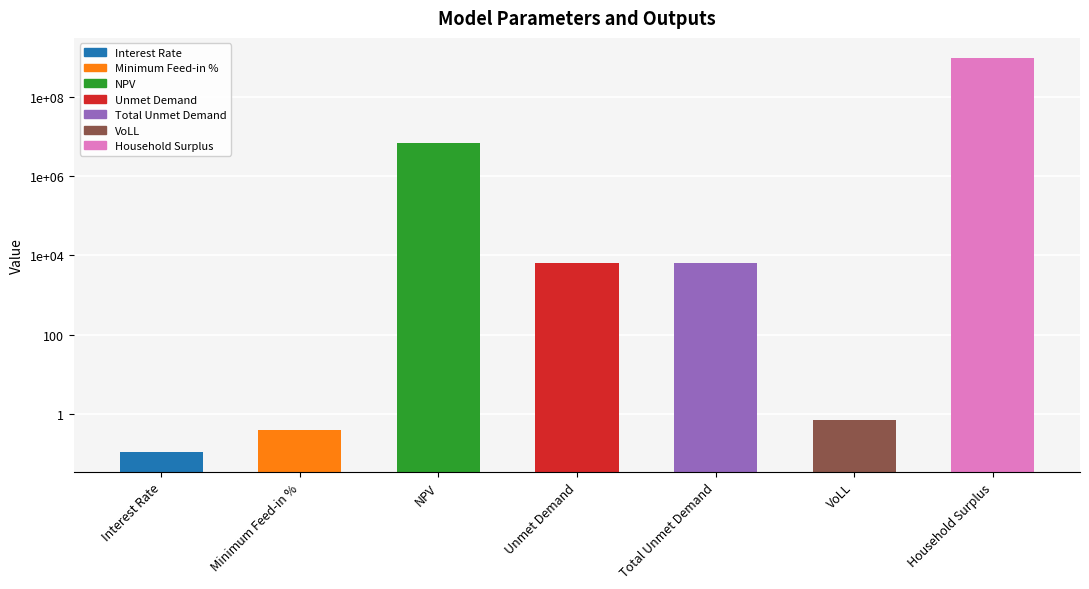

Count the number of categories in the chart.

7